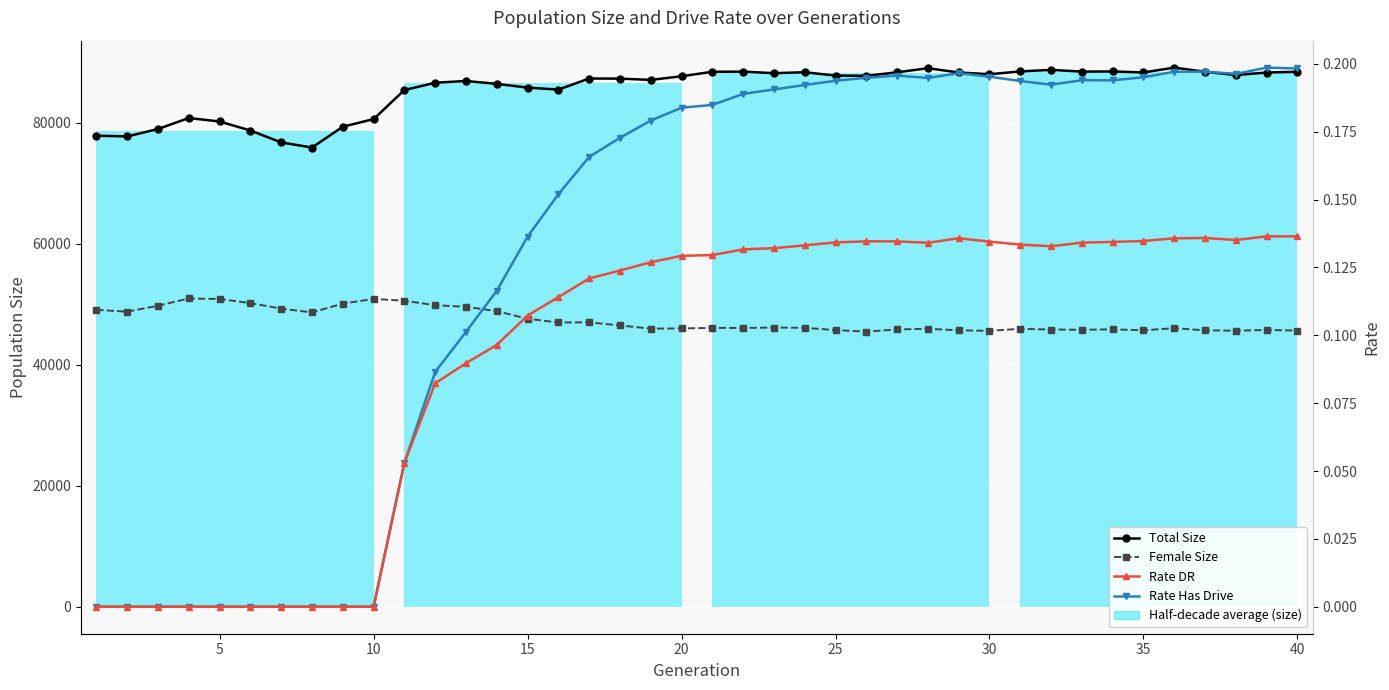

What is the difference between the second highest and second lowest values in the Rate Has Drive series?

0.2